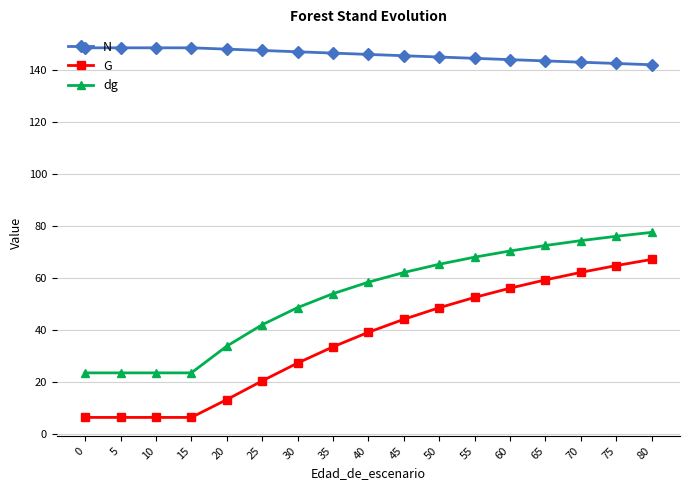

List the series in order of their overall mean, lowest first.

G, dg, N